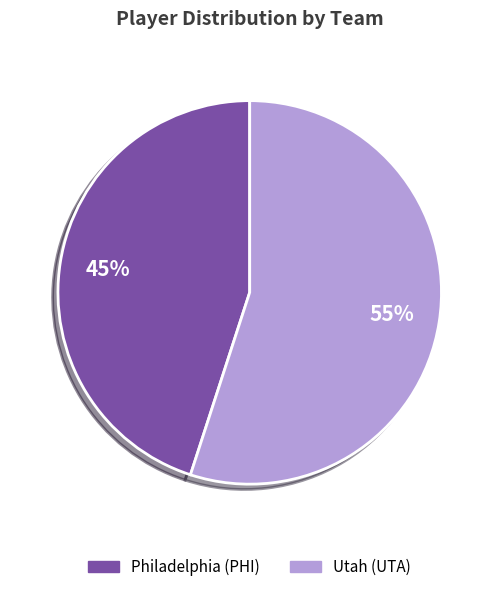

The Utah (UTA) slice represents 50% of the pie. True or false?

False